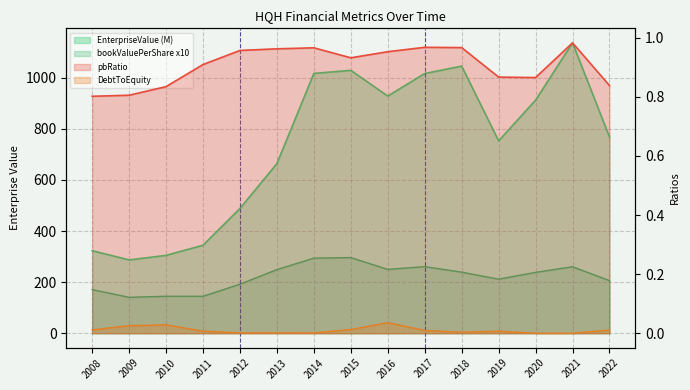

What is the spread (max minus min) of values at 2017?

1016.9